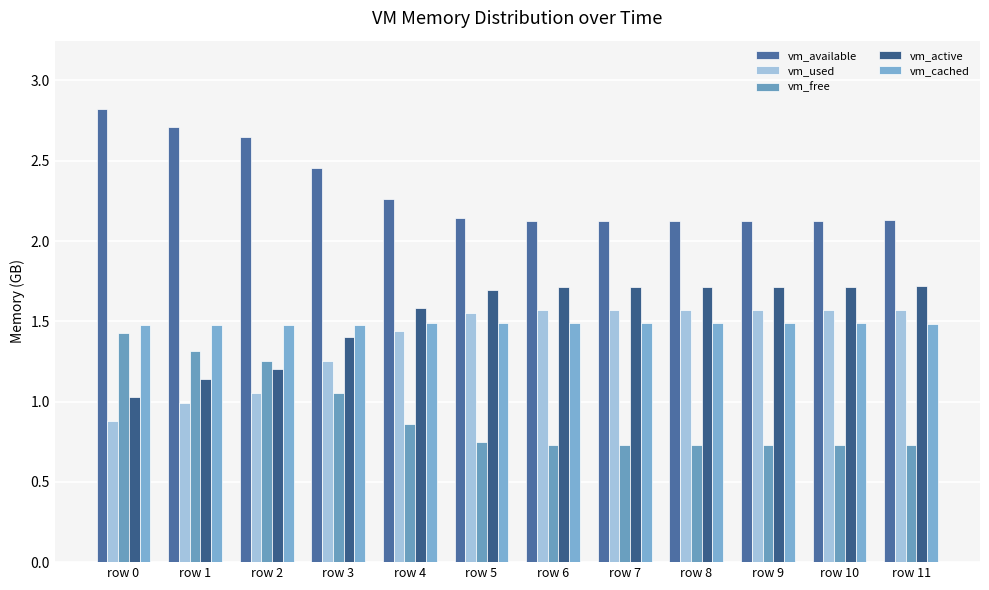

Is it true that vm_active equals 1.7 at row 5?

True